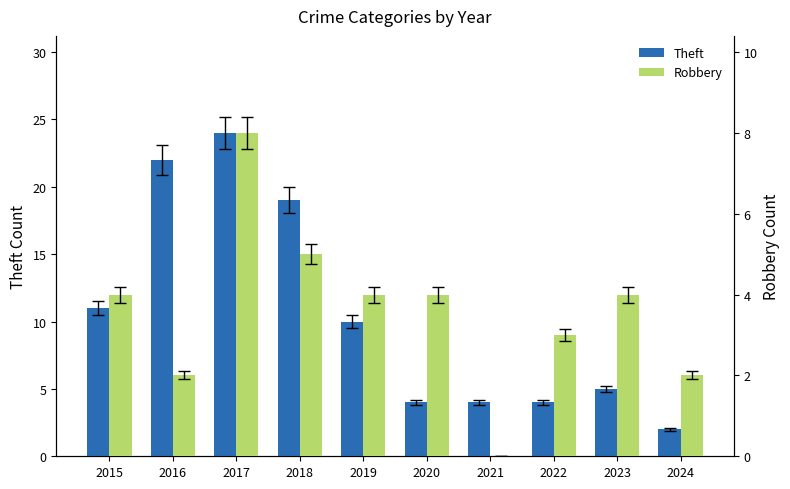

At which label is Theft closest to 13?

2015